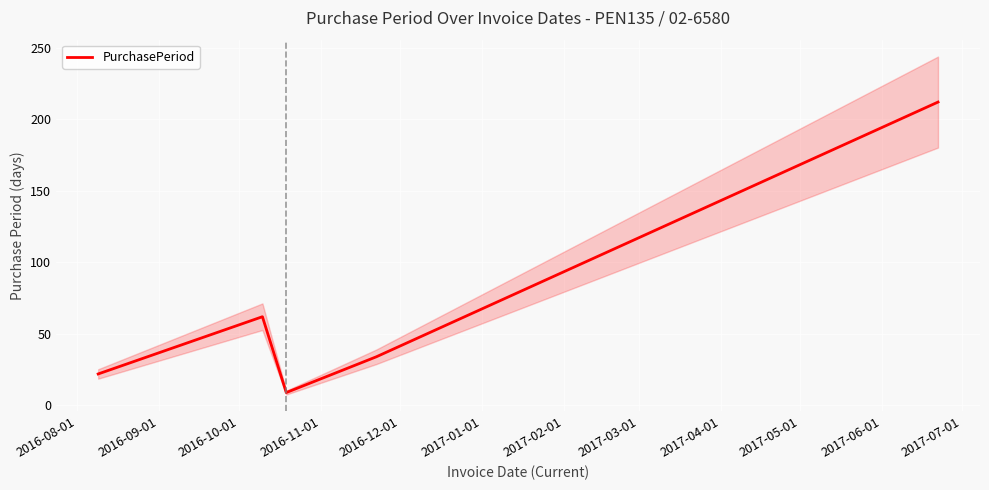

What is the highest value of the PurchasePeriod series?

212